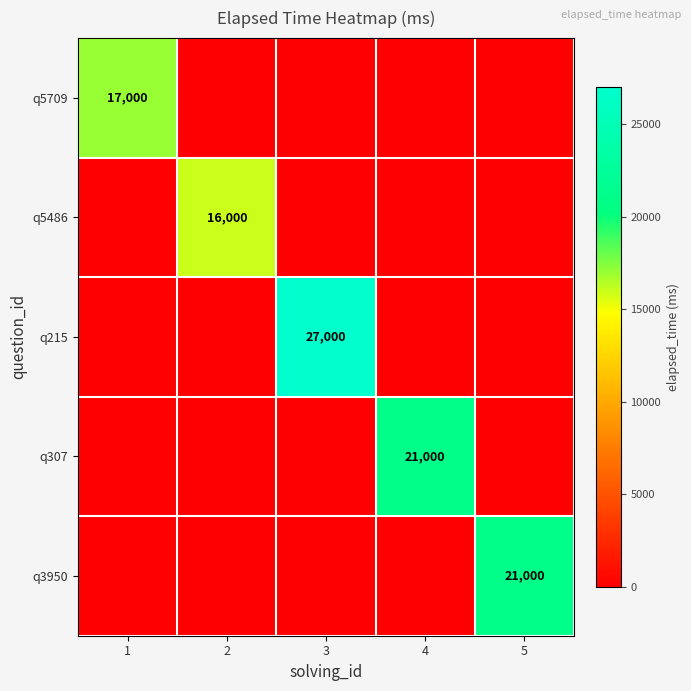

The q3950 series shows 21000 at 5. True or false?

True